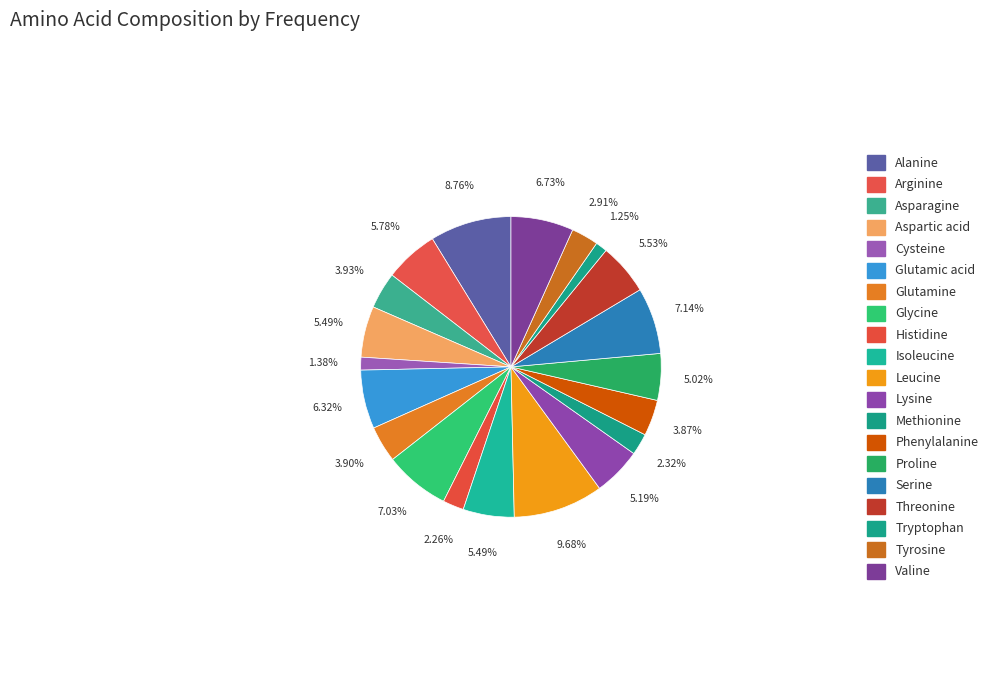

Is it true that Glycine is 17% of the pie?

False